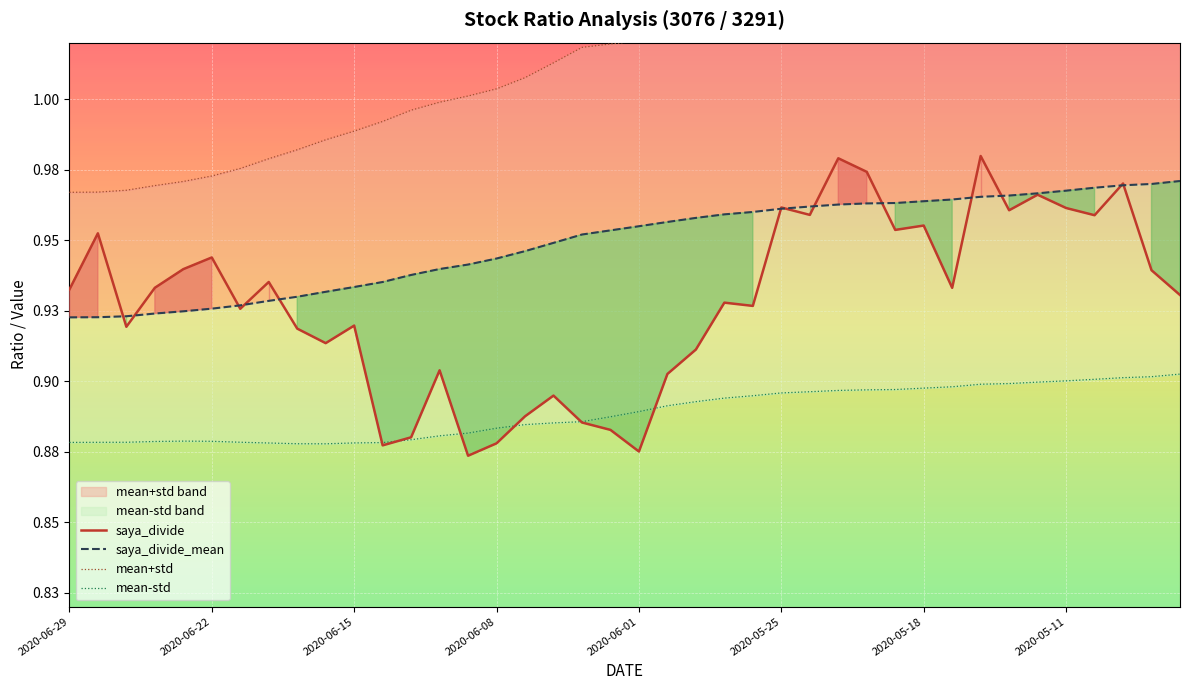

What position from the left is 2020-06-29?

1